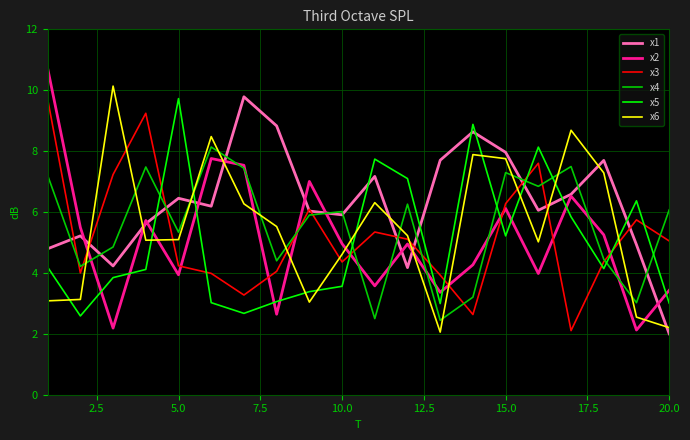

True or false: x6 and x1 intersect in this chart.

True